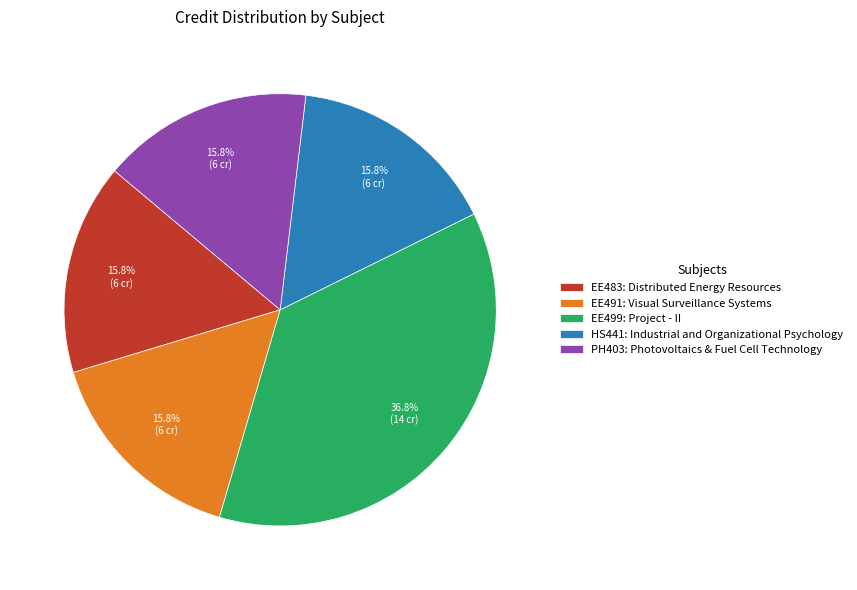

What is the largest slice in the pie chart?

EE499: Project - II